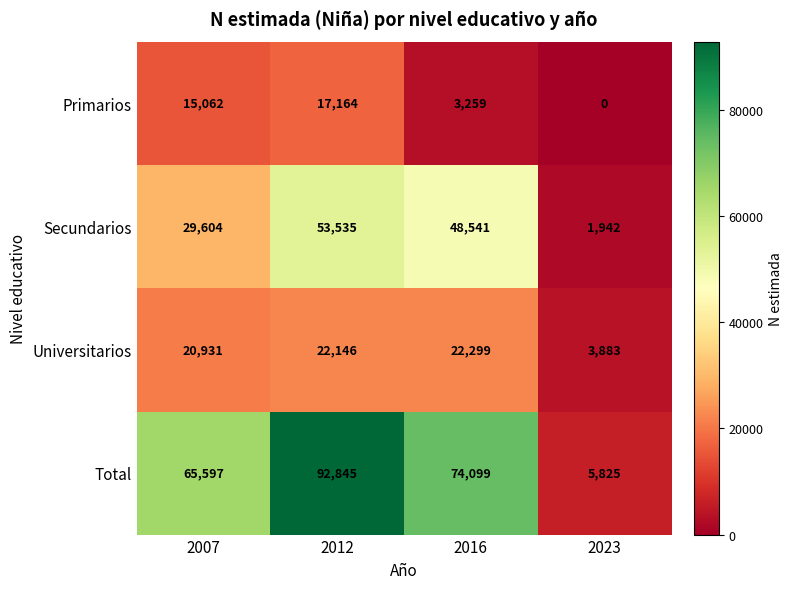

List the series in order of their overall mean, lowest first.

Primarios, Universitarios, Secundarios, Total